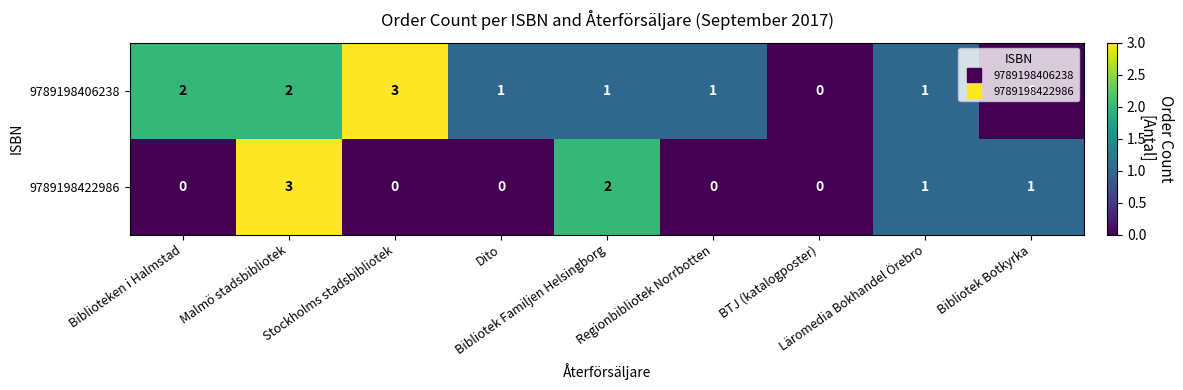

What is the sum of all 9789198422986 values?

7